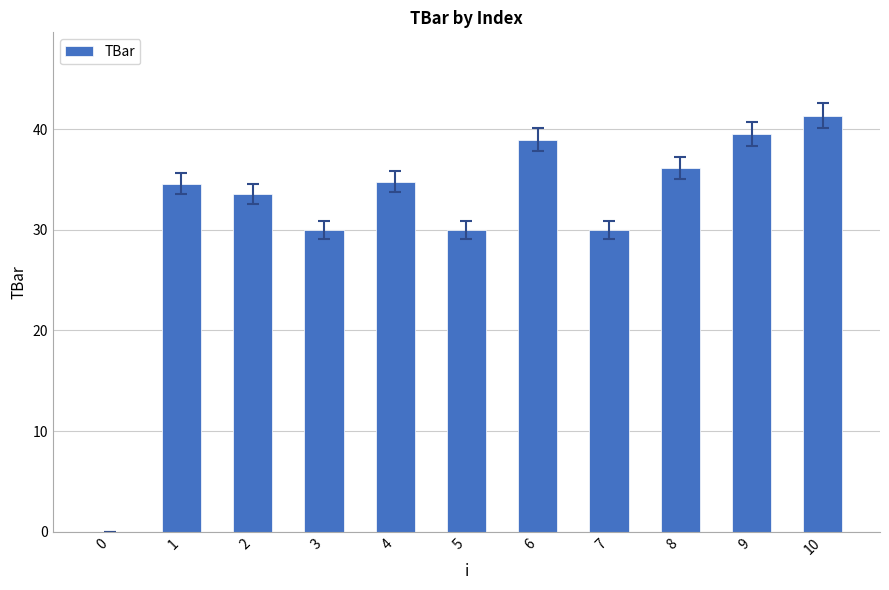

Which category has the highest value across all series?

10